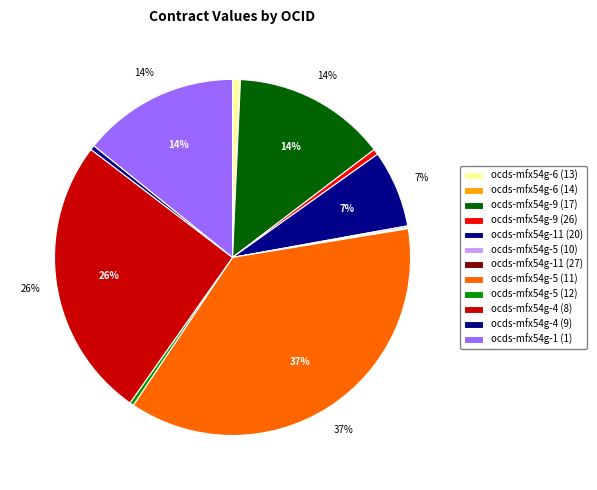

What is the change in value from ocds-mfx54g-5 (10) to ocds-mfx54g-4 (9)?

+1673669.5